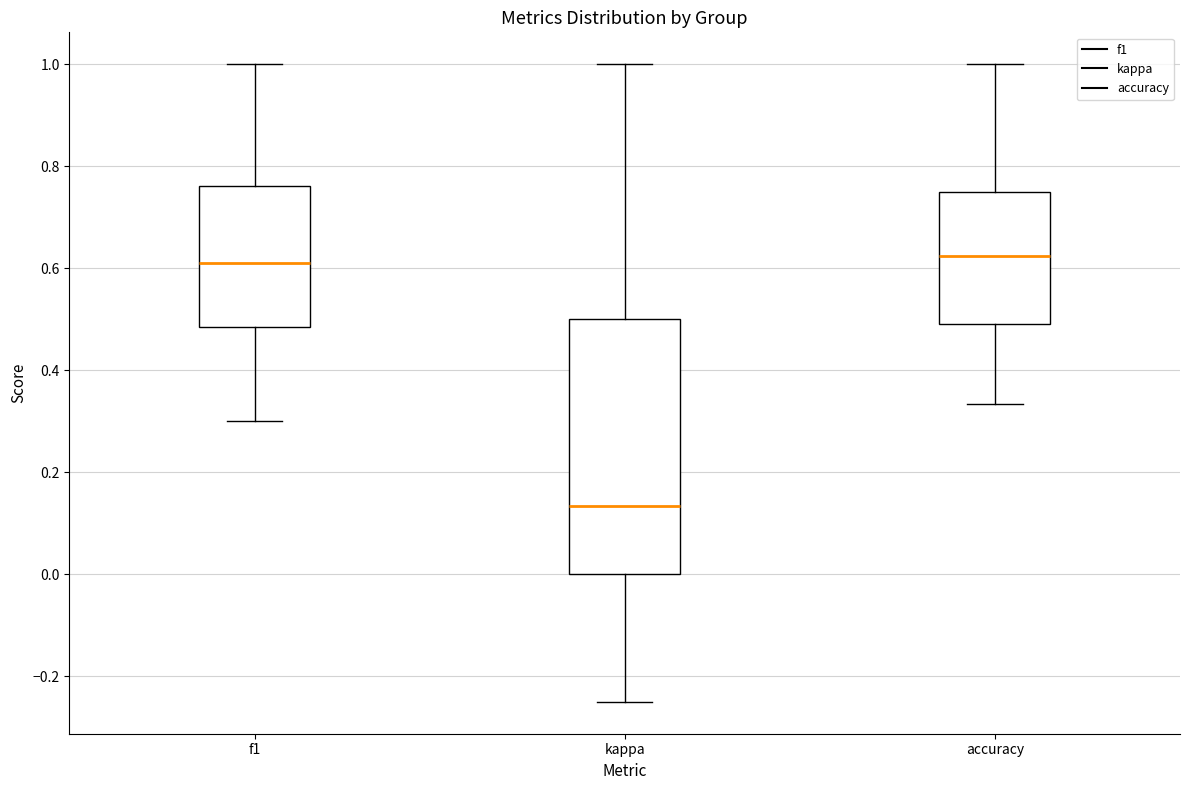

Which box is the tallest, from its lower edge to its upper edge?

kappa